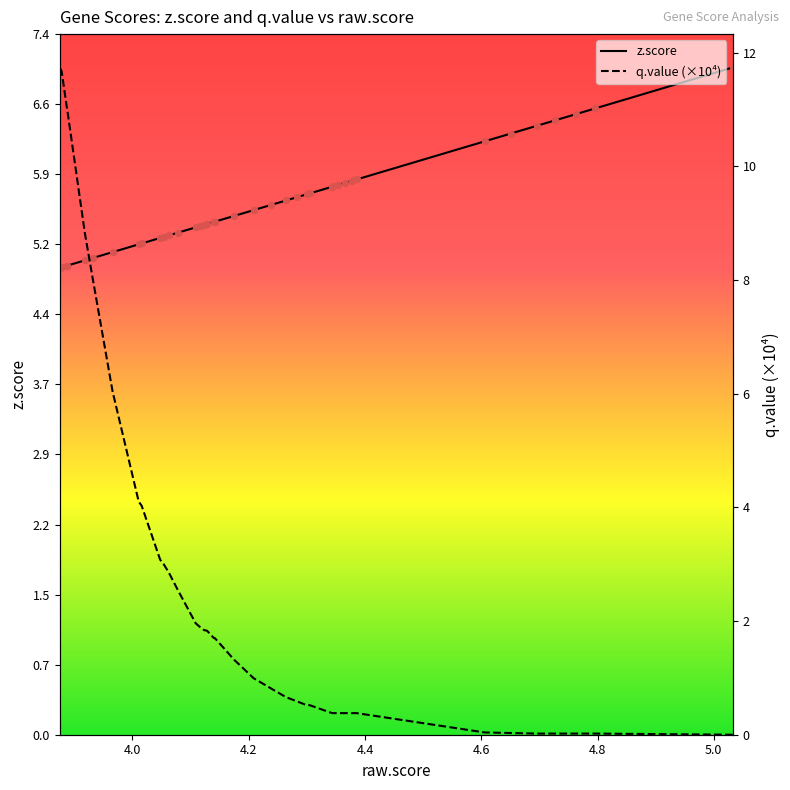

Which series has the largest total across all categories?

z.score